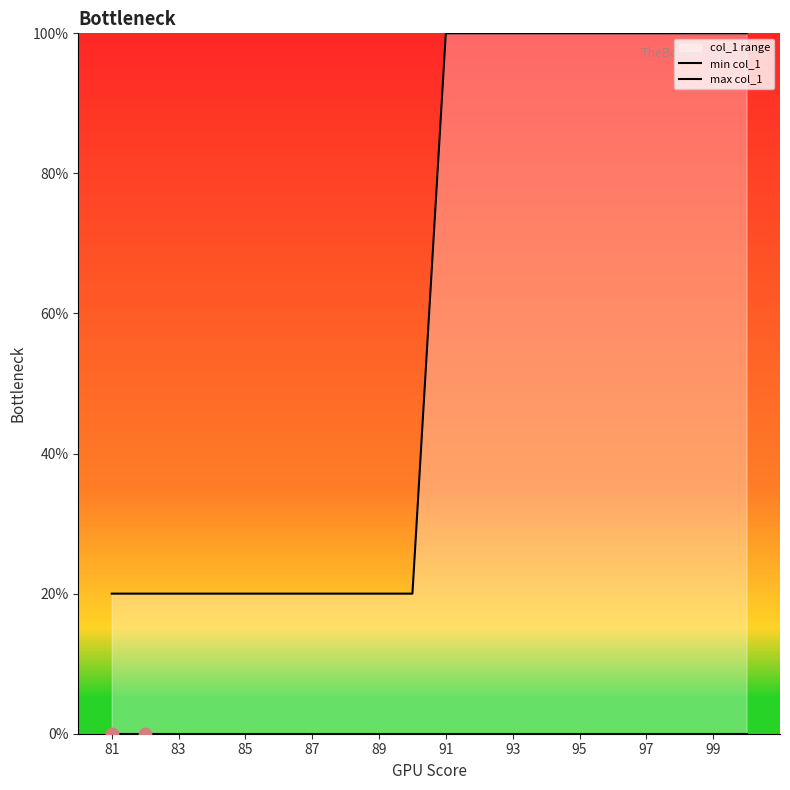

Which series contains the highest Y value?

max col_1